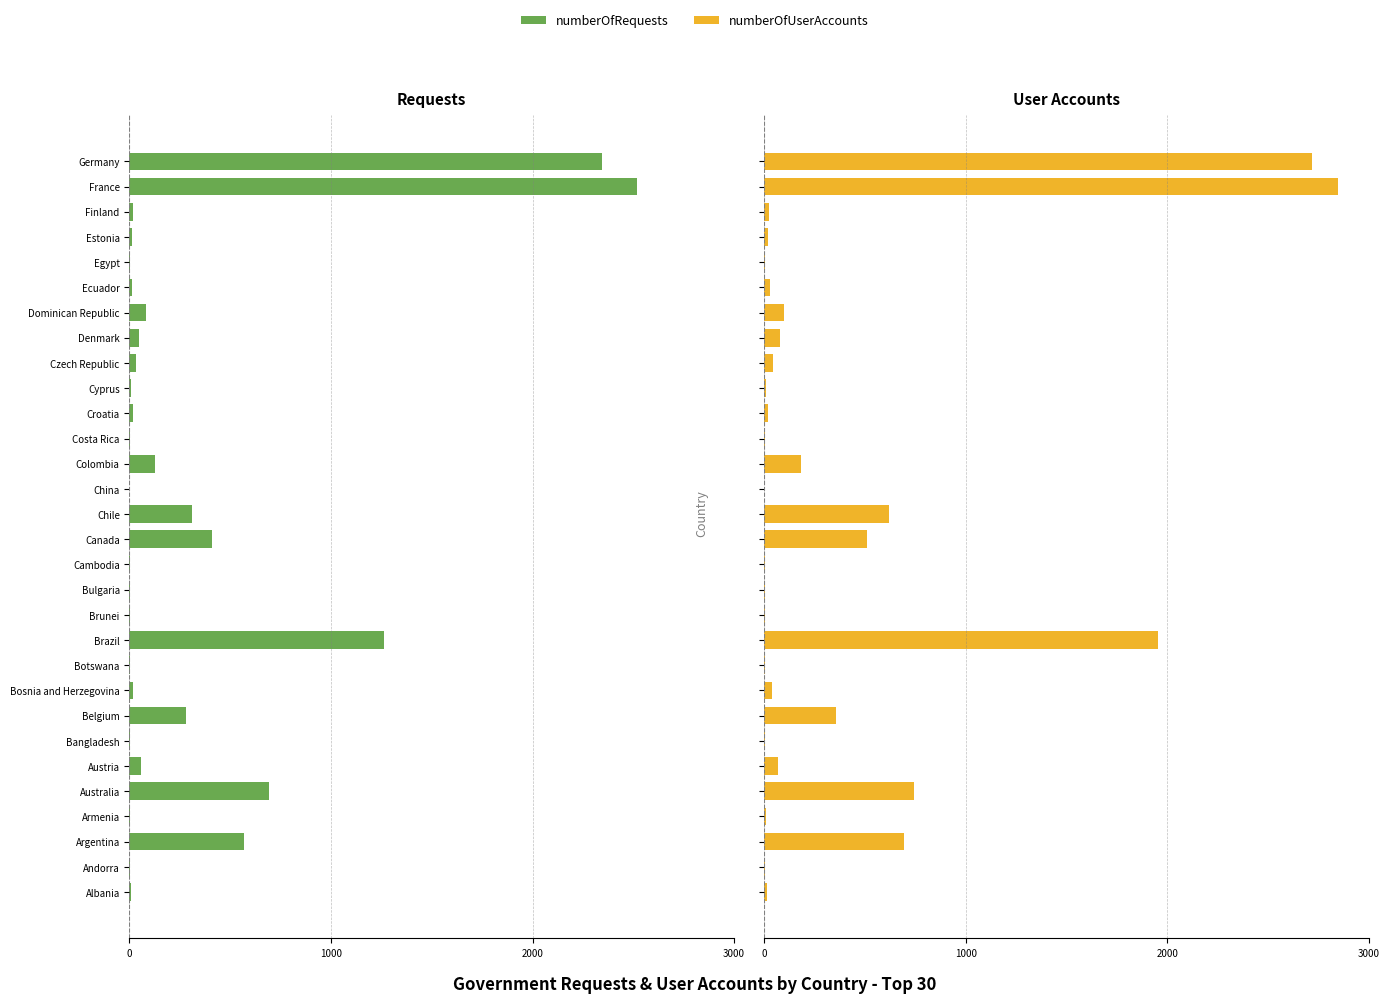

The value of numberOfUserAccounts at Brunei is 3. True or false?

False